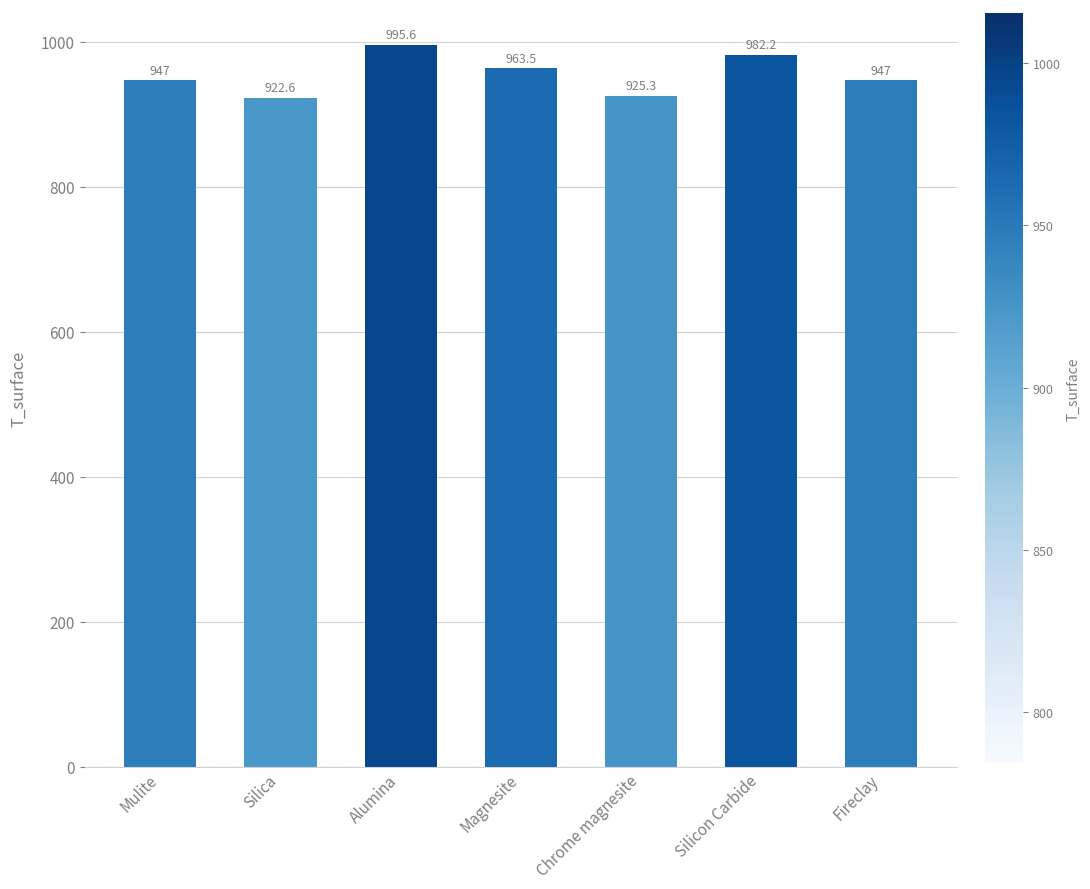

What is the sum of all values?

6683.2